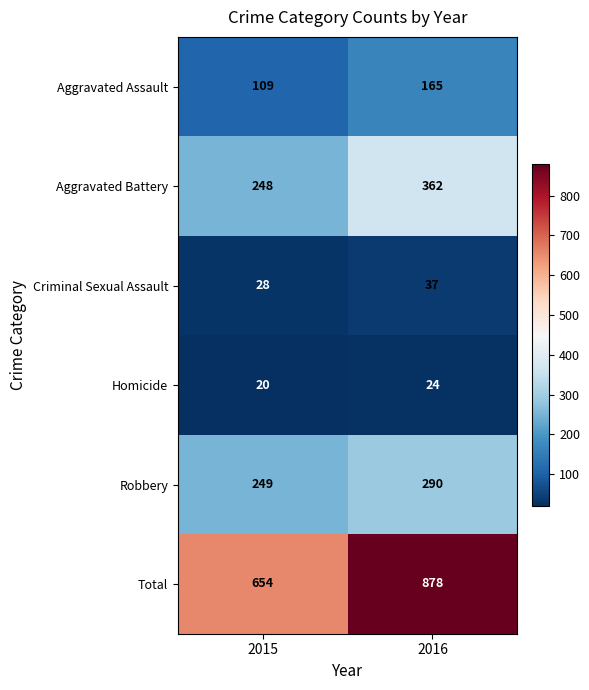

Reading left to right, transcribe all the data shown in this chart.

Aggravated Assault: 2015=109	2016=165
Aggravated Battery: 2015=248	2016=362
Criminal Sexual Assault: 2015=28	2016=37
Homicide: 2015=20	2016=24
Robbery: 2015=249	2016=290
Total: 2015=654	2016=878